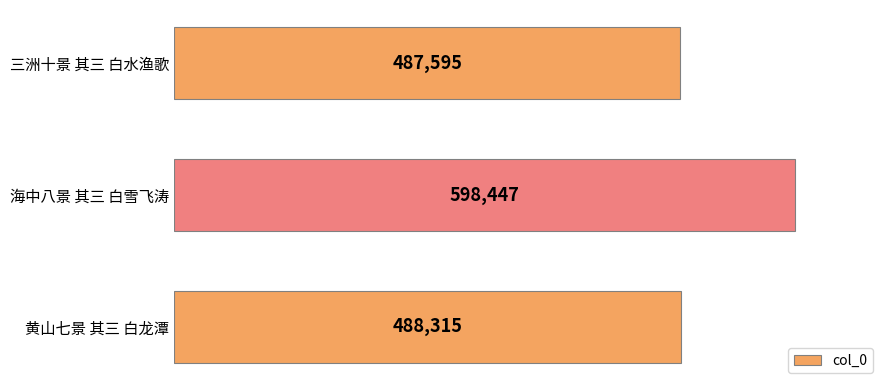

What is the sum of all values?

1574357